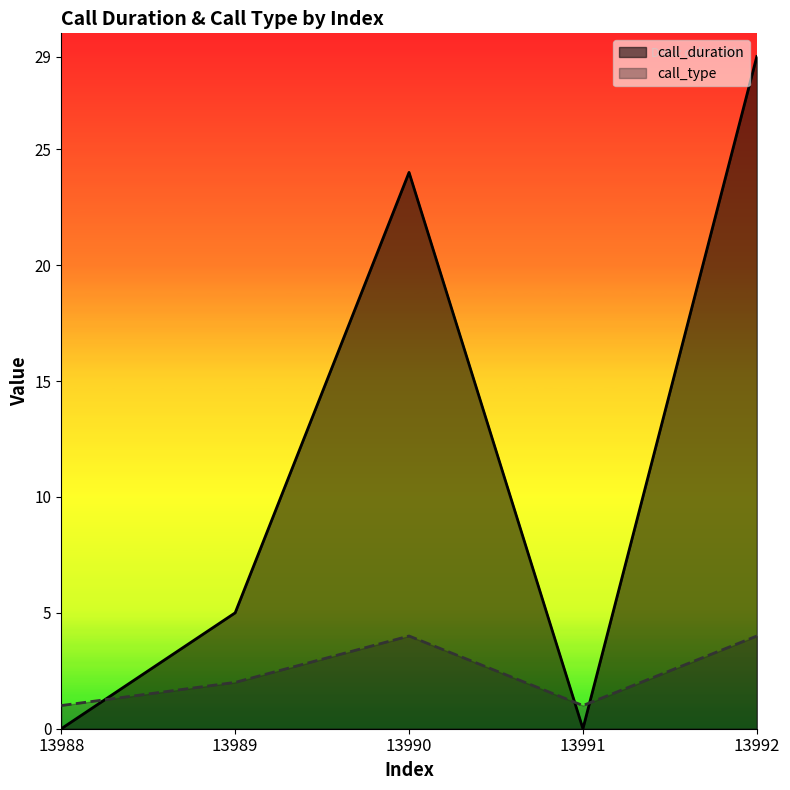

What is the sum of the call_duration values at 13992 and 13988?

29